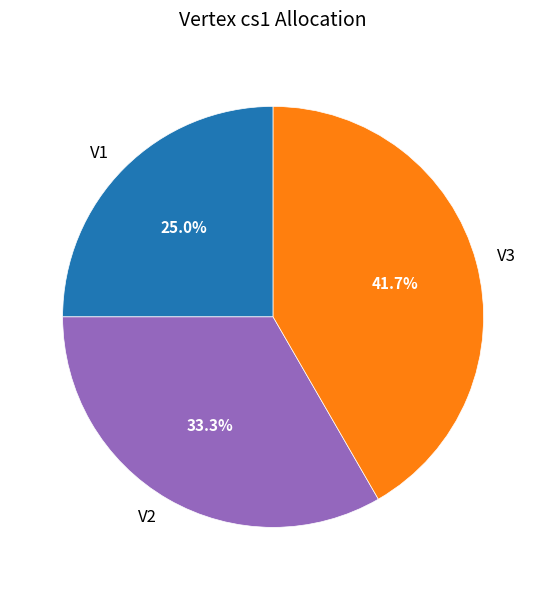

Count the number of slices in the pie.

3